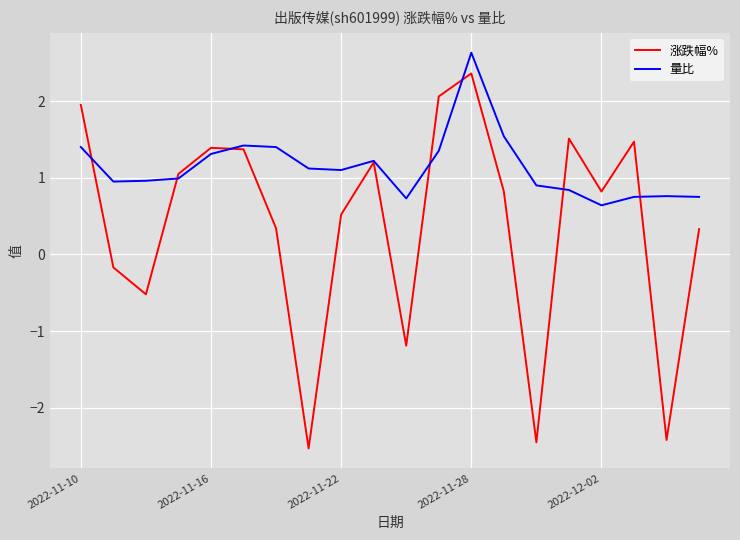

Which series has the largest total across all categories?

量比